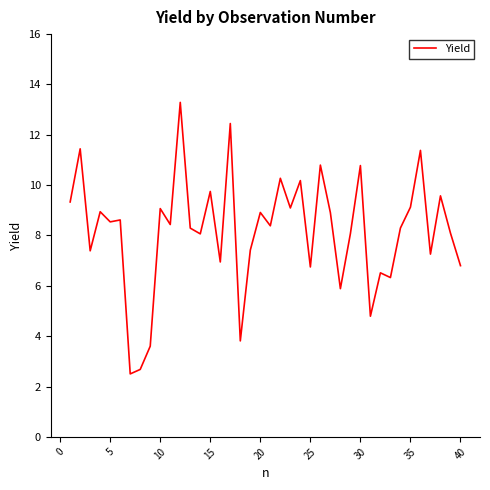

What is the maximum value shown in the chart?

13.3